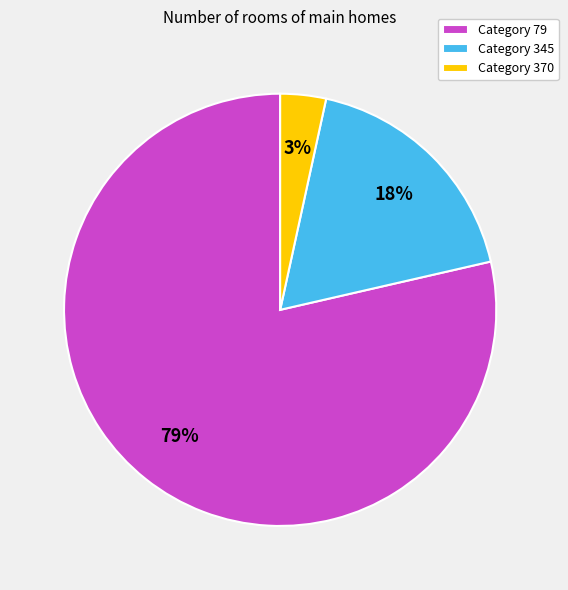

Does any single category account for the majority?

Yes